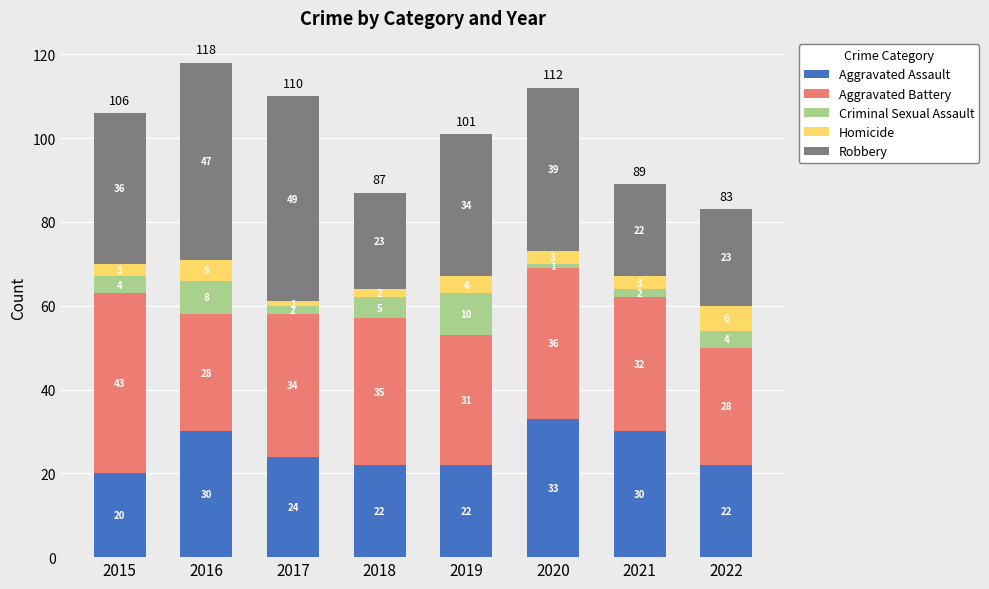

Reading left to right, list the values for the Aggravated Assault series.

2015=20	2016=30	2017=24	2018=22	2019=22	2020=33	2021=30	2022=22